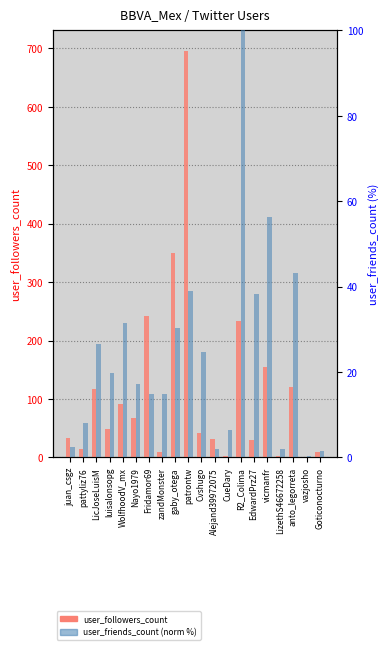

Reading left to right, extract all data points from this chart.

user_followers_count: 34.0	15.0	117.0	49.0	91.0	67.0	242.0	9.0	349.0	696.0	42.0	32.0	3.0	234.0	30.0	155.0	3.0	121.0	1.0	9.0
user_friends_count (norm %): 2.3	7.9	26.7	19.7	31.5	17.2	14.9	14.9	30.2	39.1	24.6	2.1	6.5	100.0	38.2	56.3	2.0	43.2	0.3	1.6